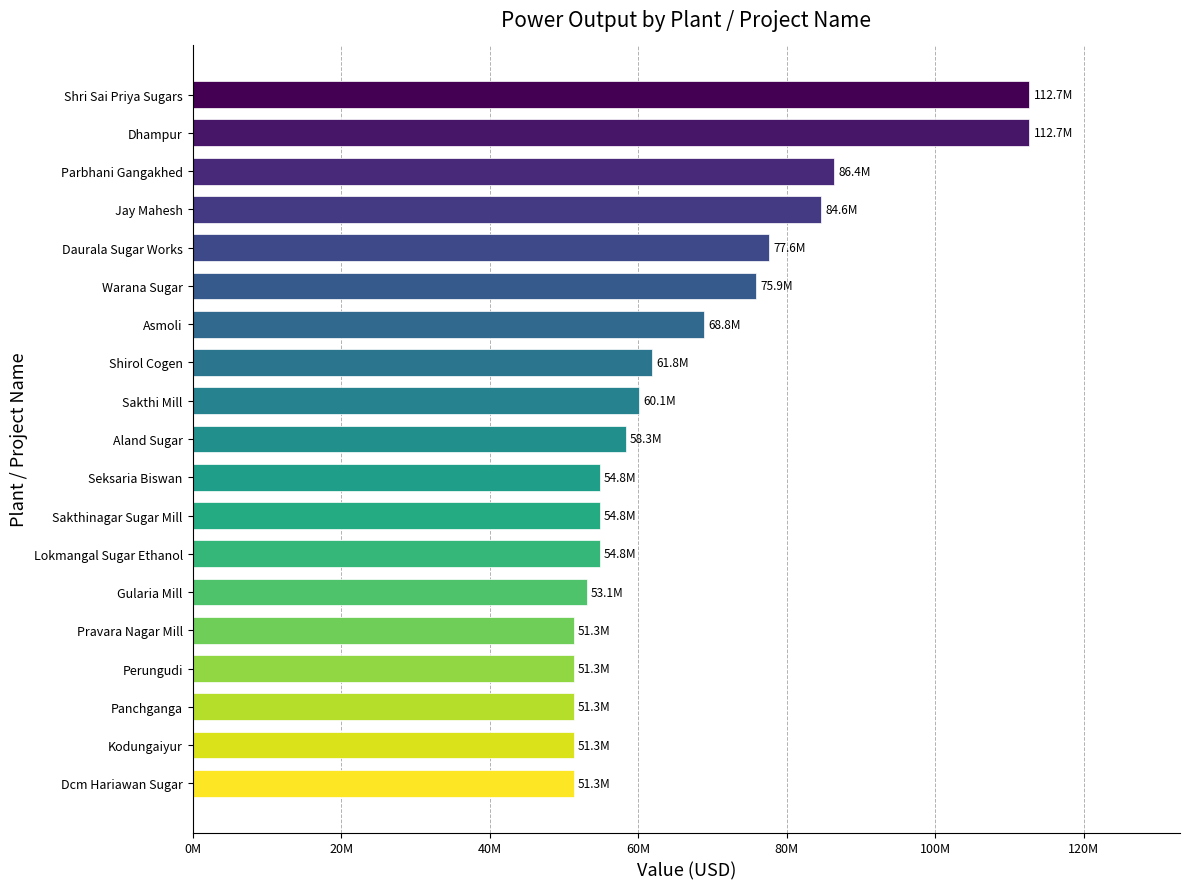

Does the chart contain any negative values?

No